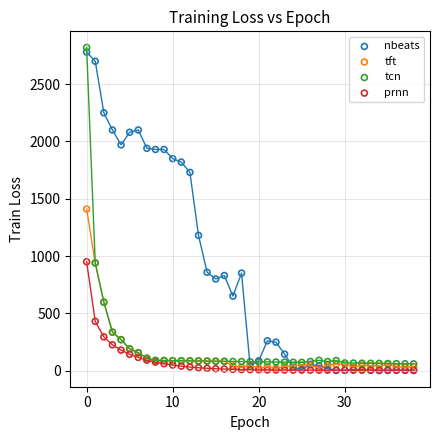

In the prnn series, what Y value is closest to 476?

430.0